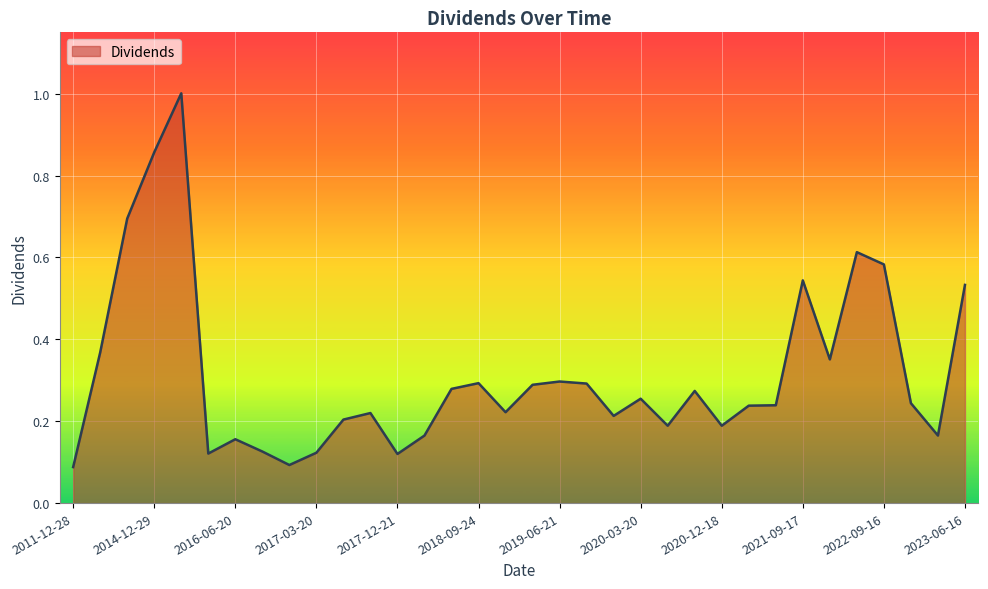

What is the maximum value shown in the chart?

1.0